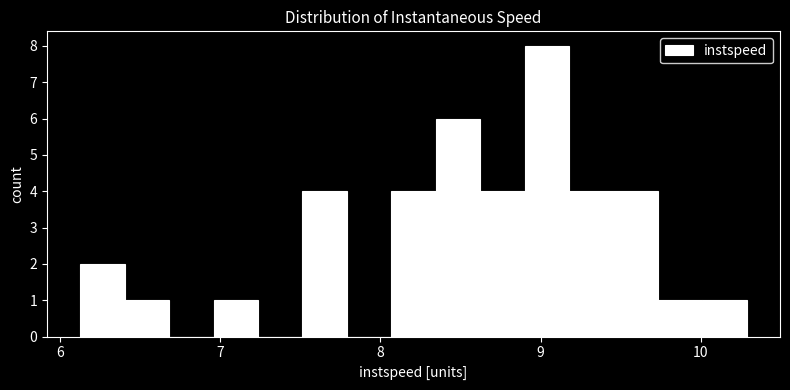

Read against the x-axis, roughly where is the centre of the tallest bar?

9.0